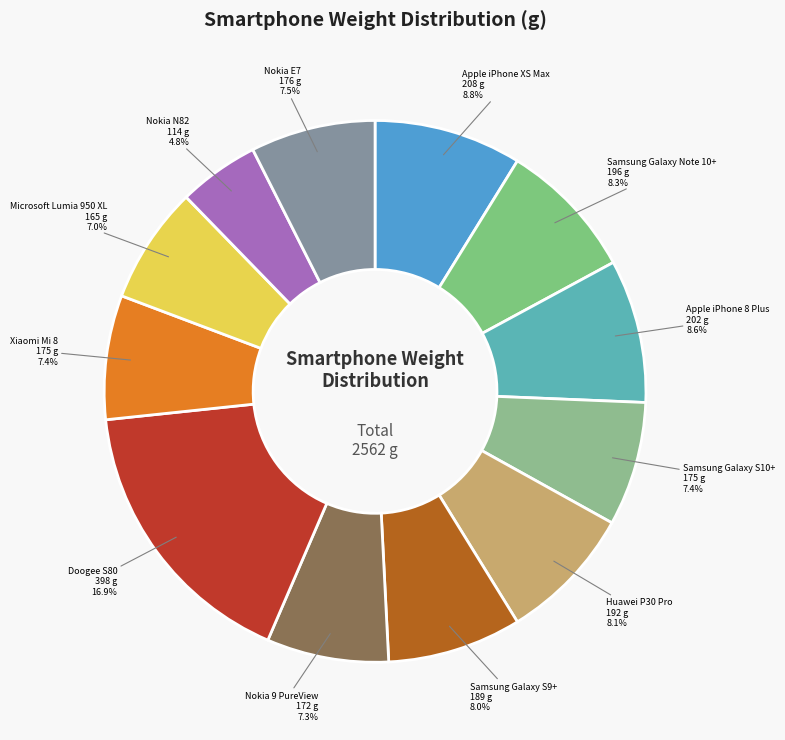

How many slices are in this pie chart?

12